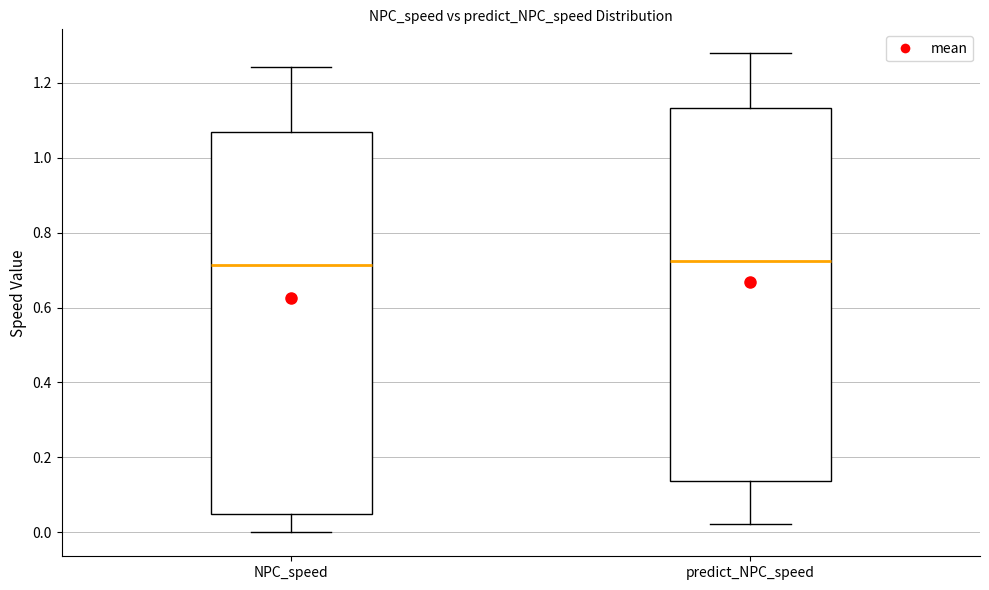

Reading left to right, transcribe this box plot: for each box, give where its median line is, the range the box spans, and where its two whiskers end, as read against the y-axis. The values are not printed on the chart, so give them approximately, as read against the axis.

NPC_speed: median 0.72, box 0.04 to 1.06, whiskers 0.00 to 1.24
predict_NPC_speed: median 0.72, box 0.14 to 1.14, whiskers 0.02 to 1.28